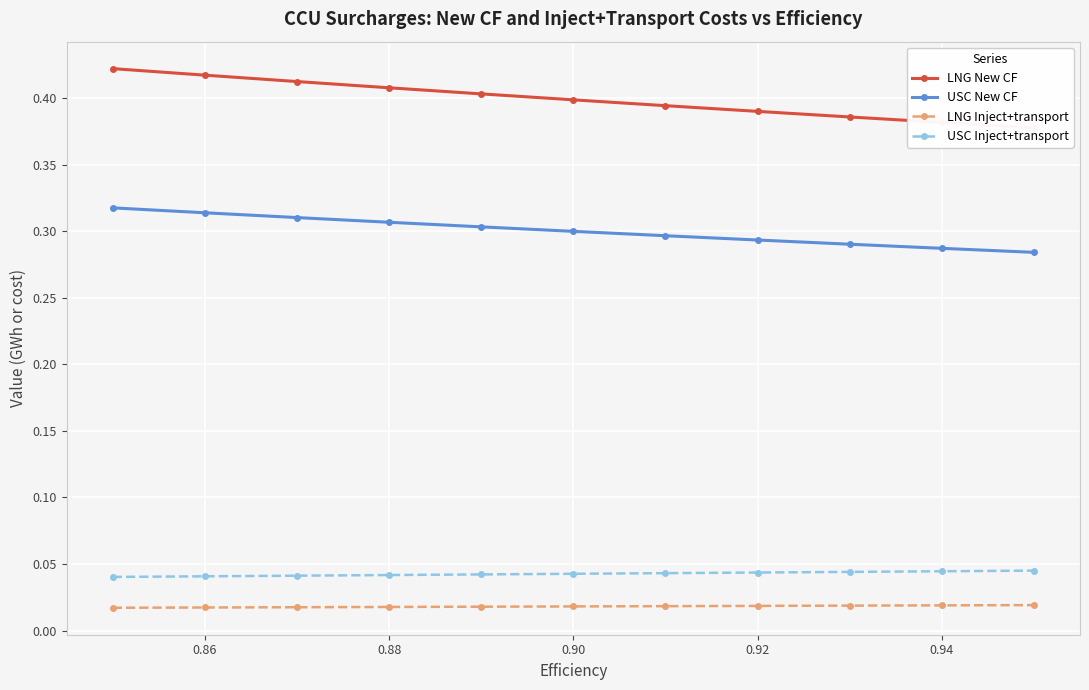

True or false: LNG Inject+transport and USC Inject+transport cross at least once.

False